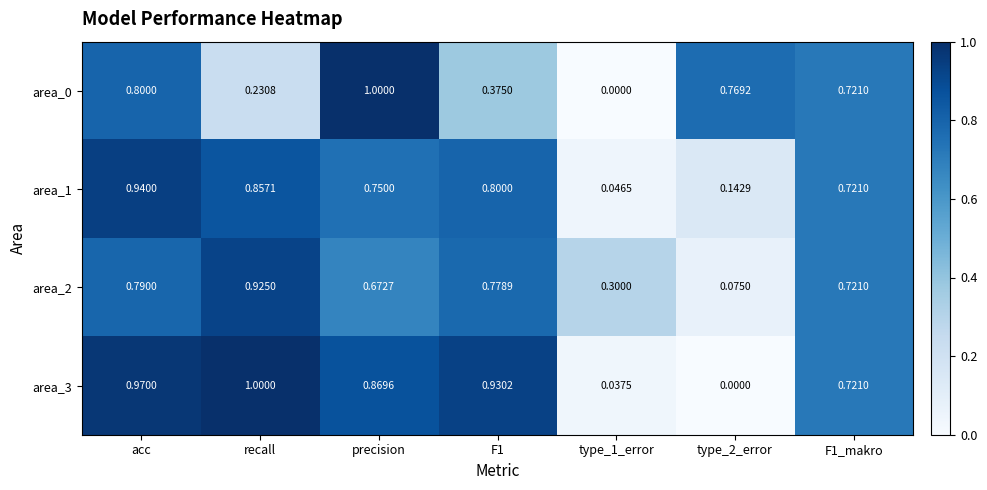

Which category has the highest value in the area_2 series?

recall